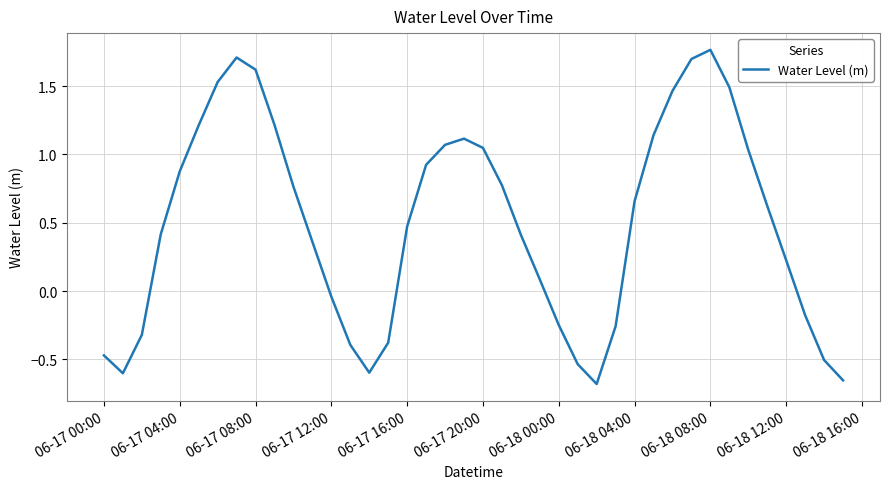

How many lines are shown in the chart?

1